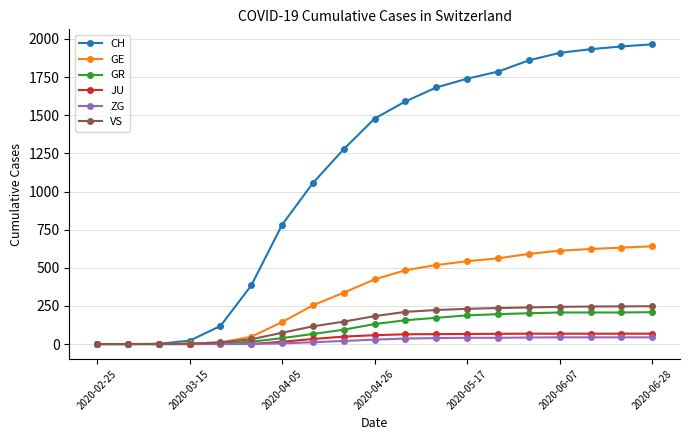

What is the difference between the maximum and second lowest values in the CH series?

1965